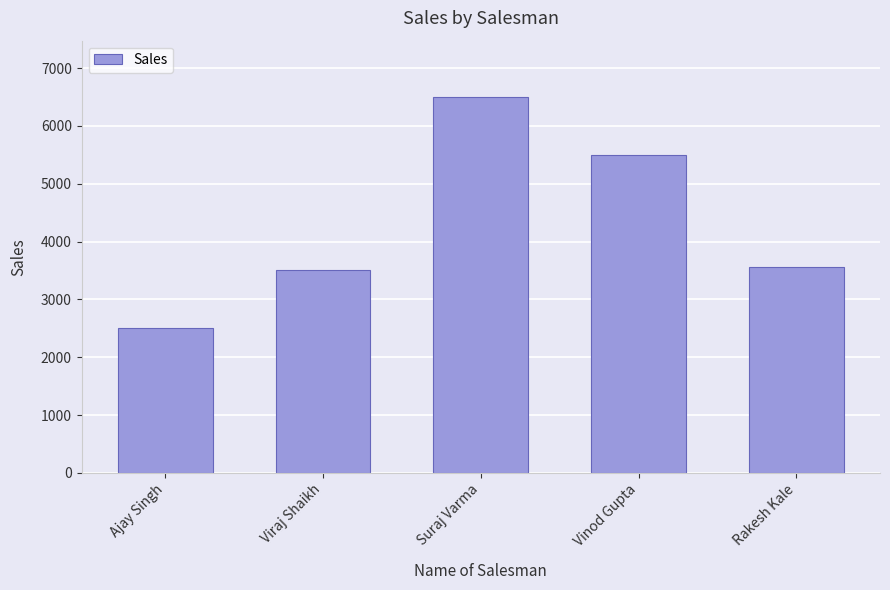

Is it true that the value at Rakesh Kale is 3560?

True